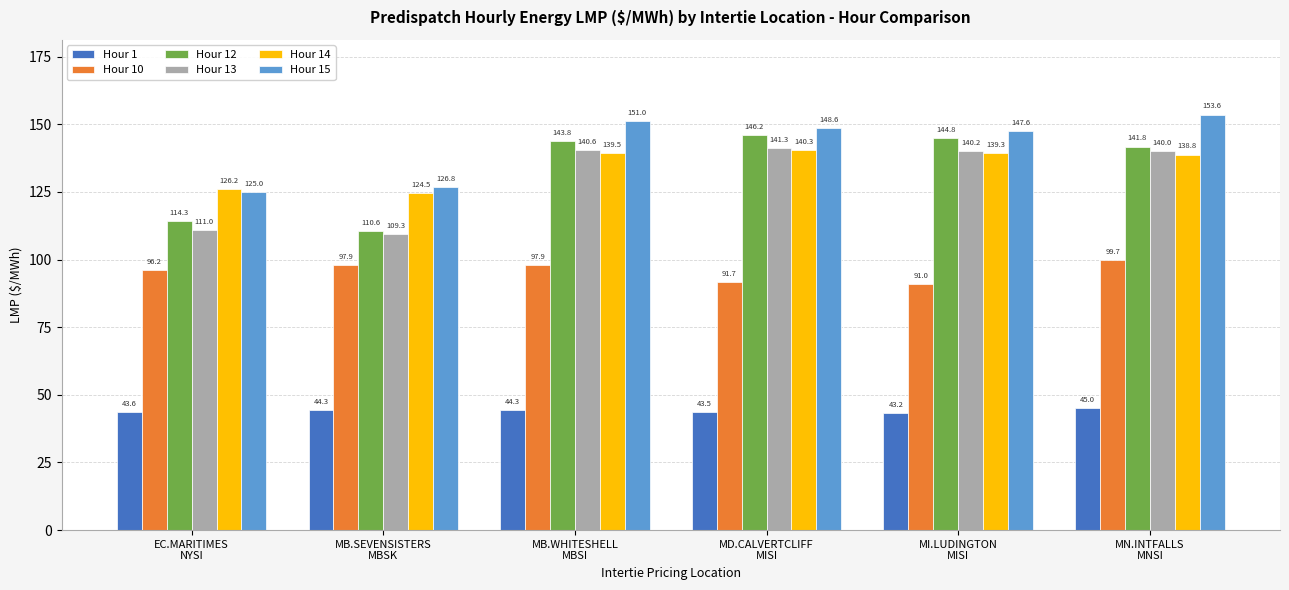

Which series has the widest spread of values?

Hour 12